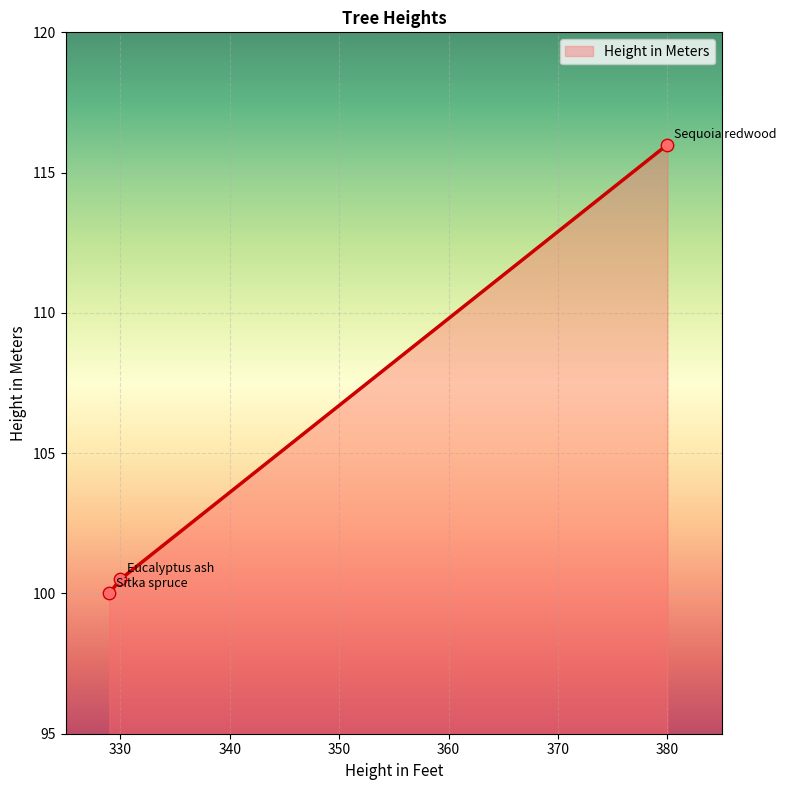

What is the sum of all values?

316.5